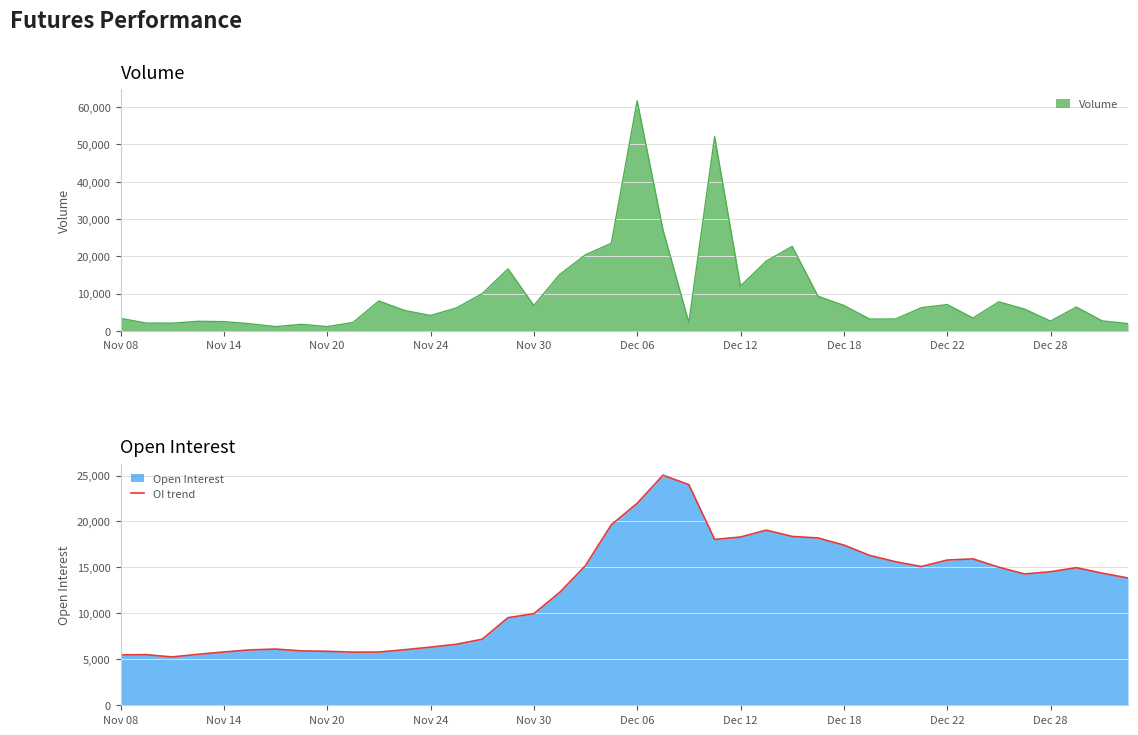

Count the number of values greater than 14375.

19